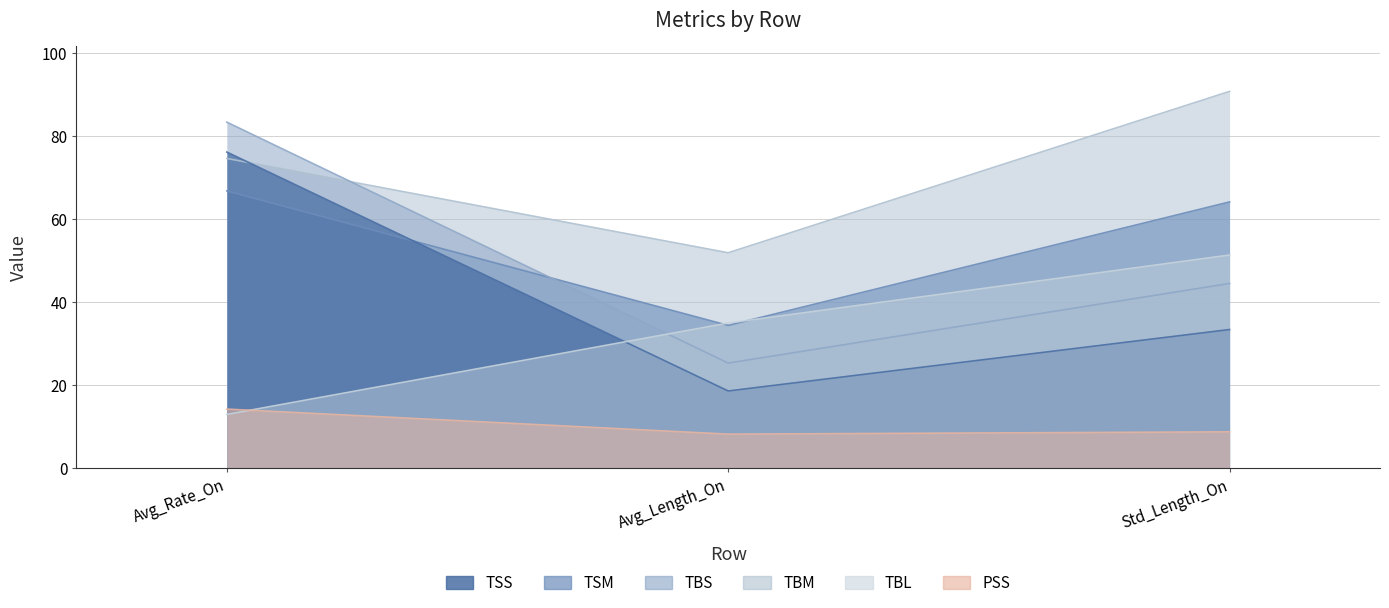

What is the sum of all TBS values?

153.3